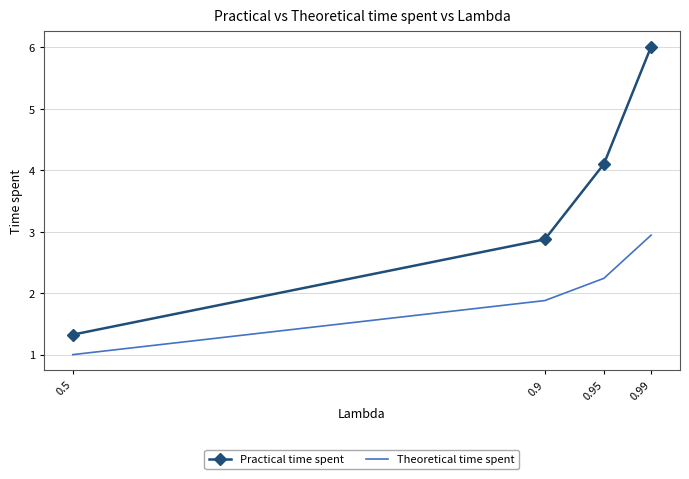

What is the sum of all Theoretical time spent values?

8.1